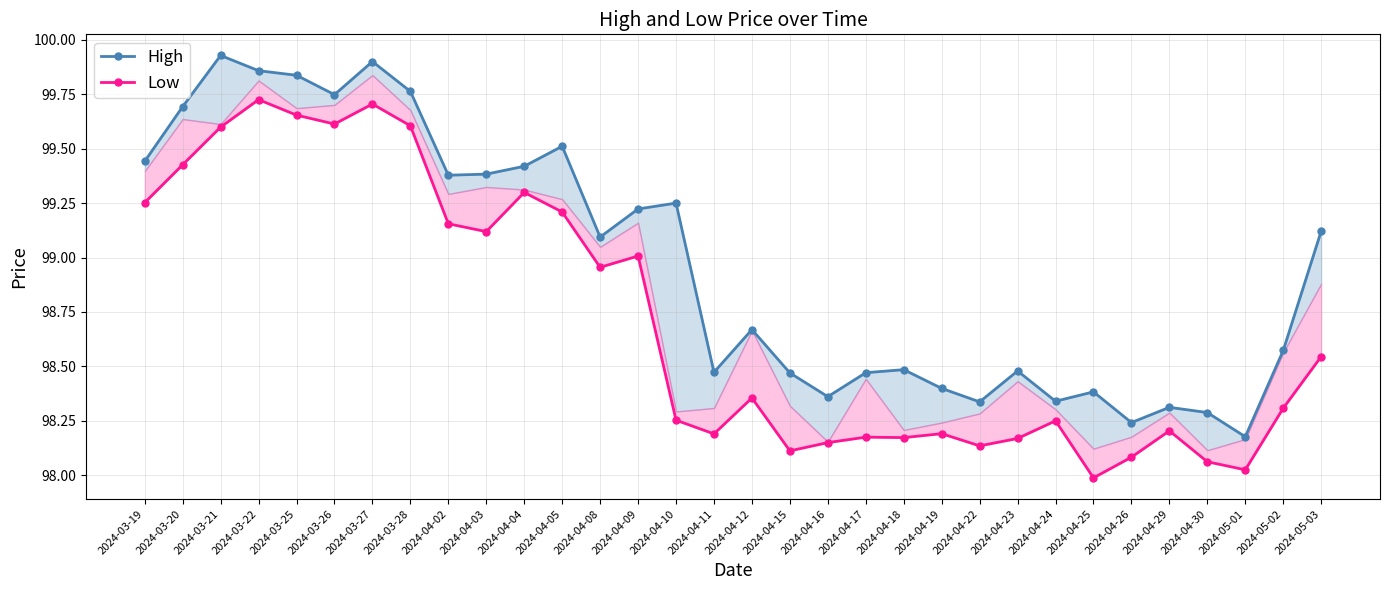

True or false: High and Low intersect in this chart.

False